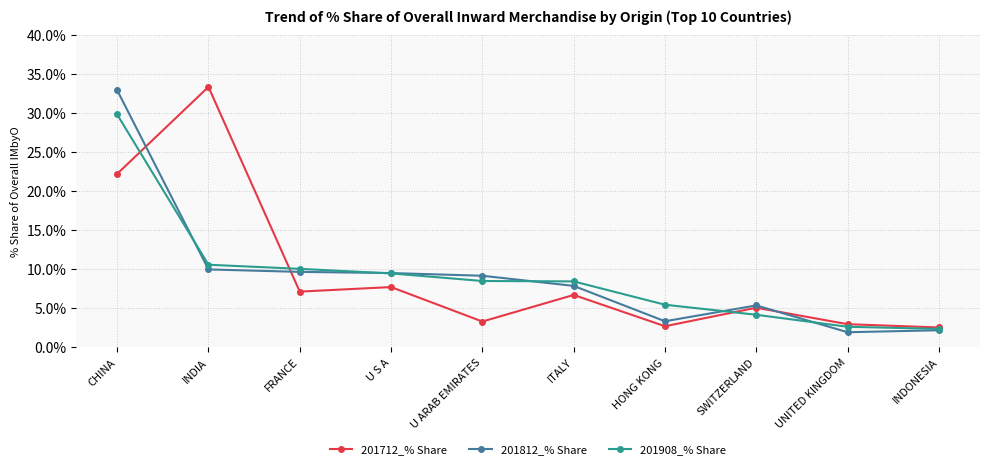

Where does the 201812_% Share series first go above 9?

CHINA